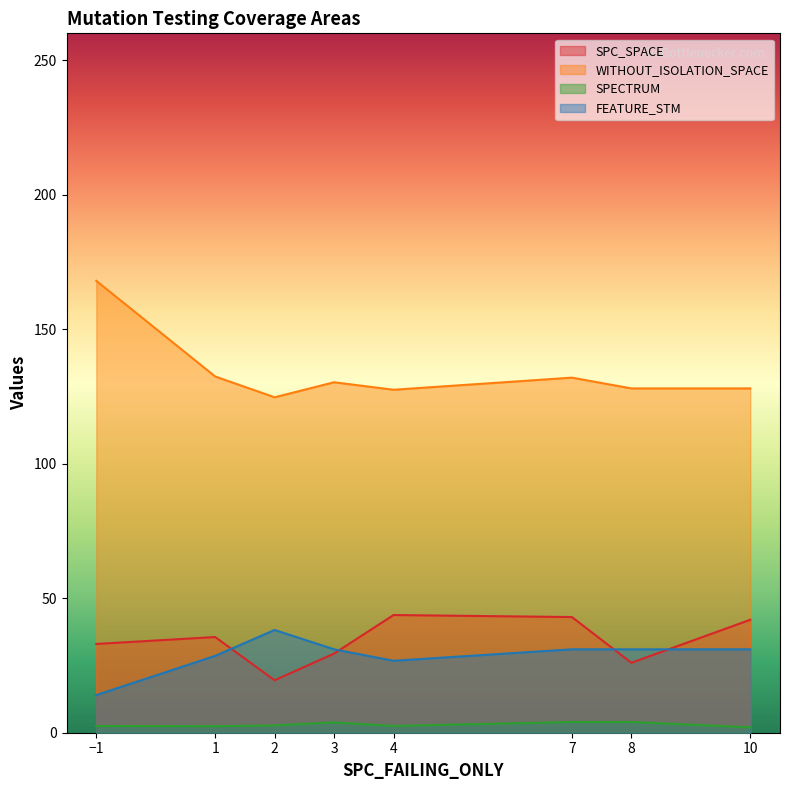

What is the maximum value shown in the chart?

168.0